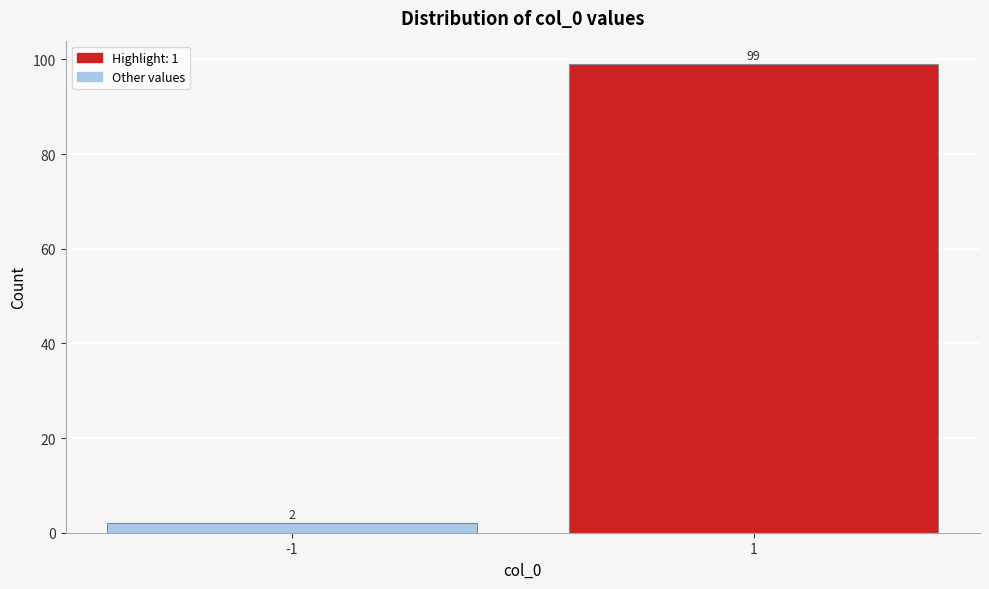

Reading left to right, list all the values displayed in this chart.

2	99